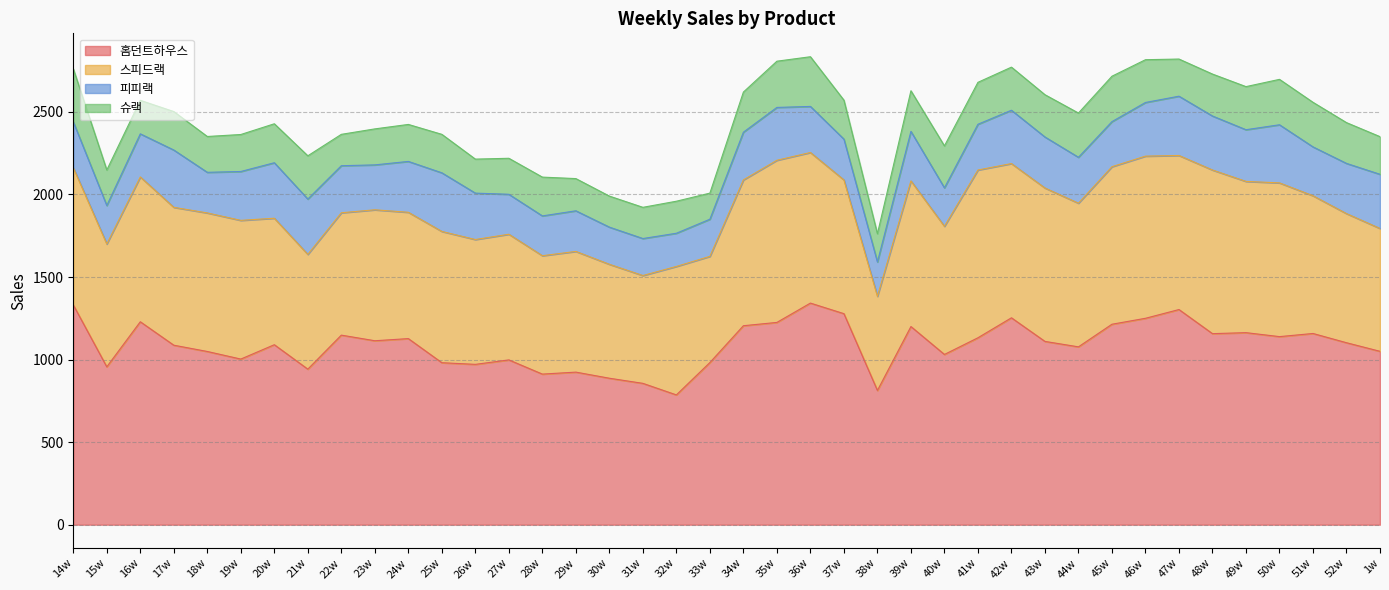

At which category does the chart reach its minimum across all series?

33w